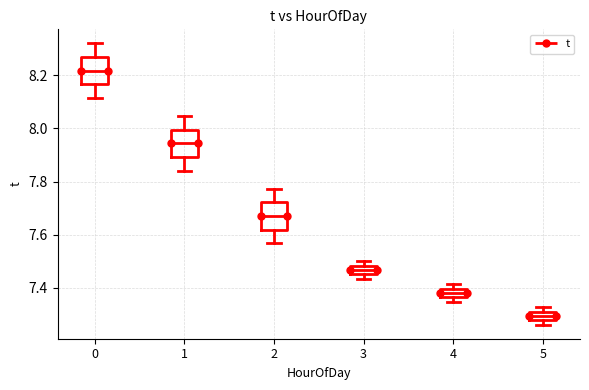

Where is the lower edge of the box at x = 5 on the y-axis? The values are not printed on the chart, so give them approximately, as read against the axis.

7.28